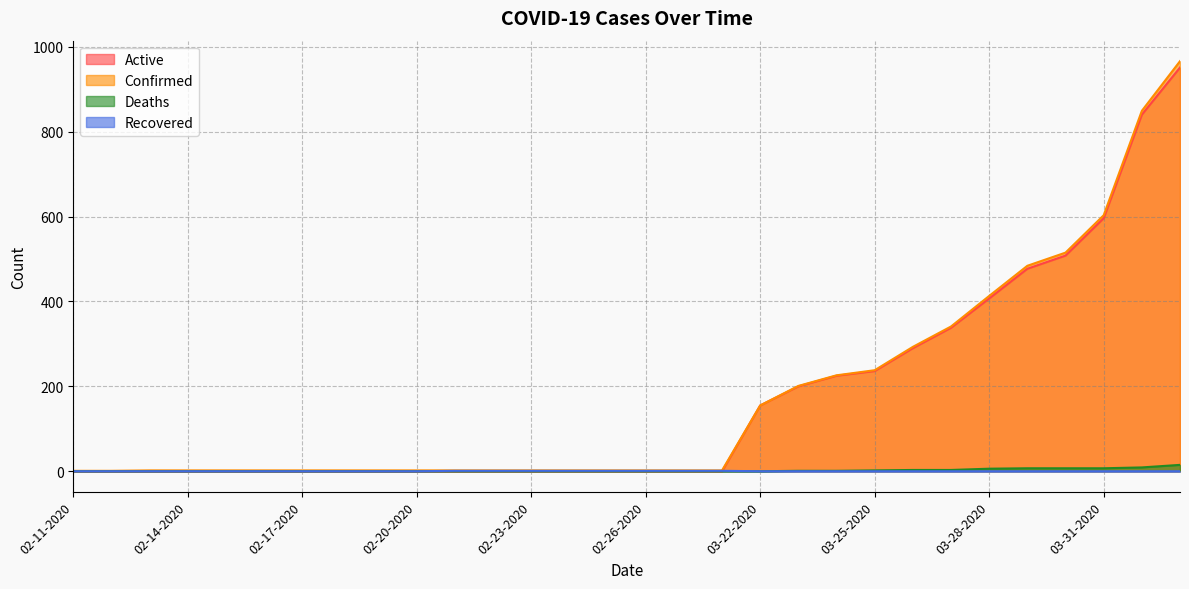

The Recovered series shows 0 at 02-19-2020. True or false?

True